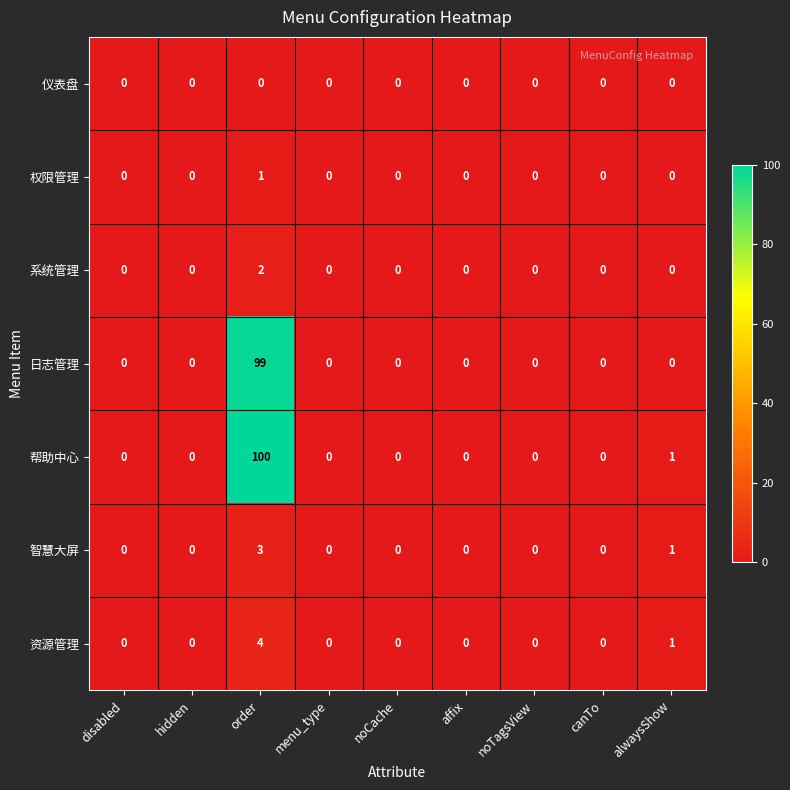

How many values in 权限管理 are above zero?

1